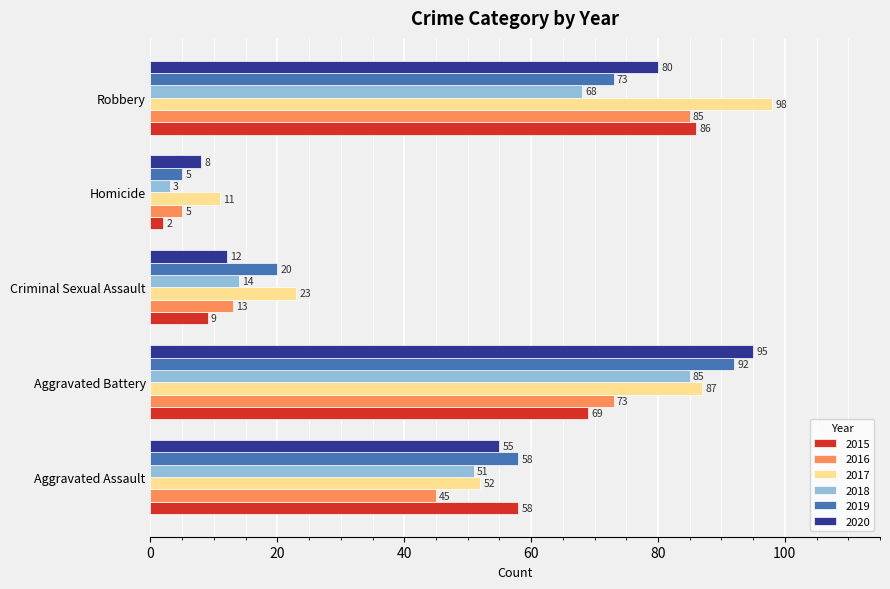

Where is 2017 nearest to the value 54?

Aggravated Assault